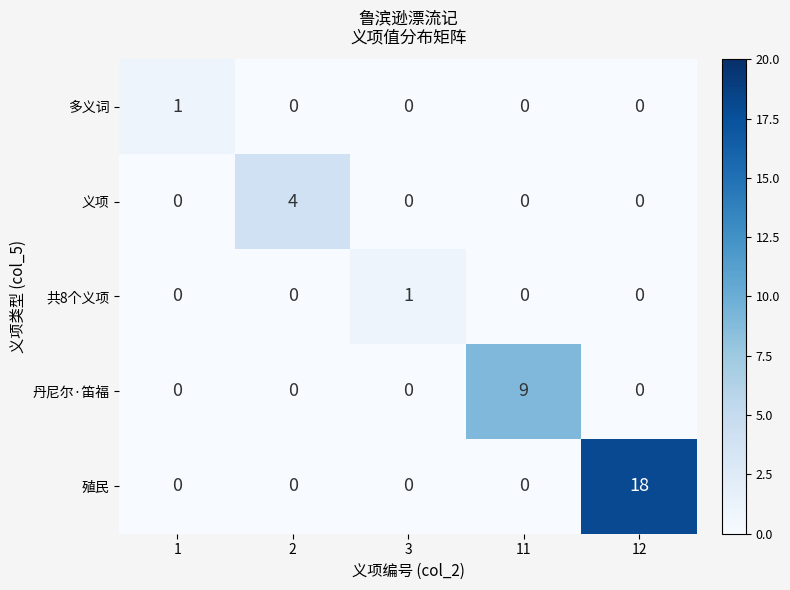

How many series are shown in this chart?

5